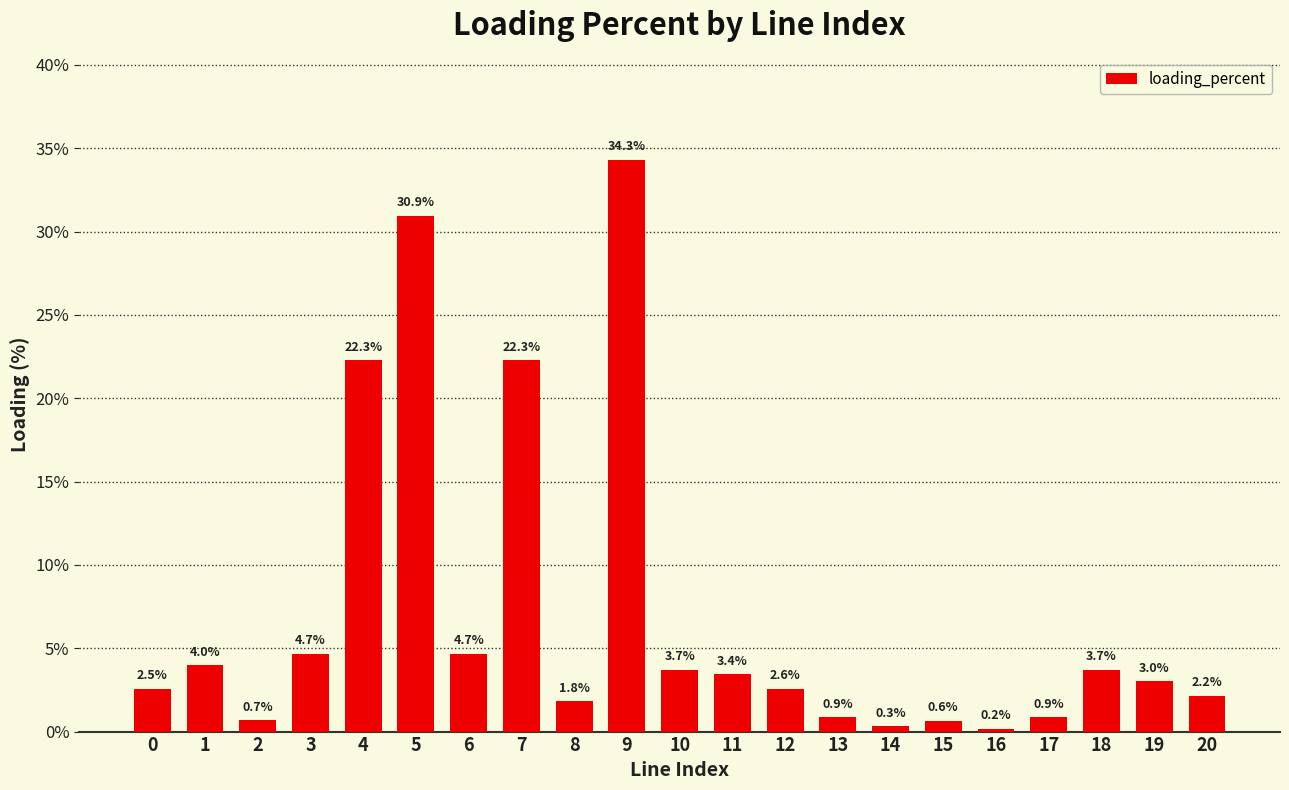

Are the bars grouped side by side (vs. stacked)?

No